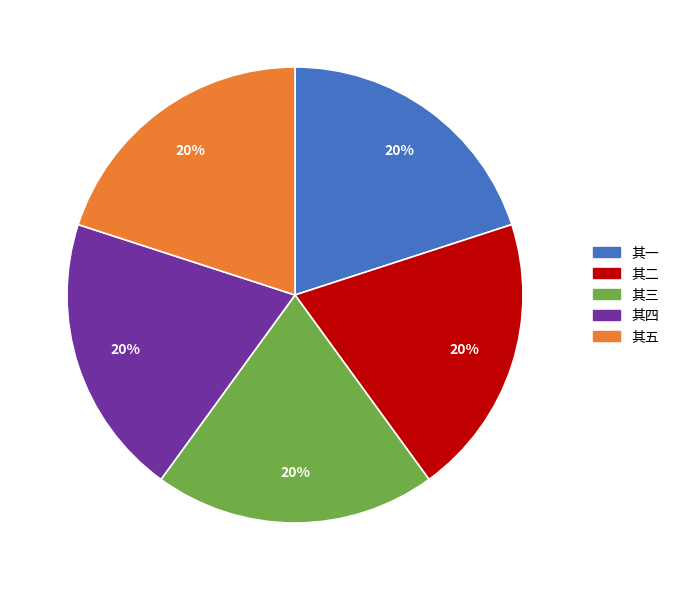

Is it true that 其四 is 12% of the pie?

False